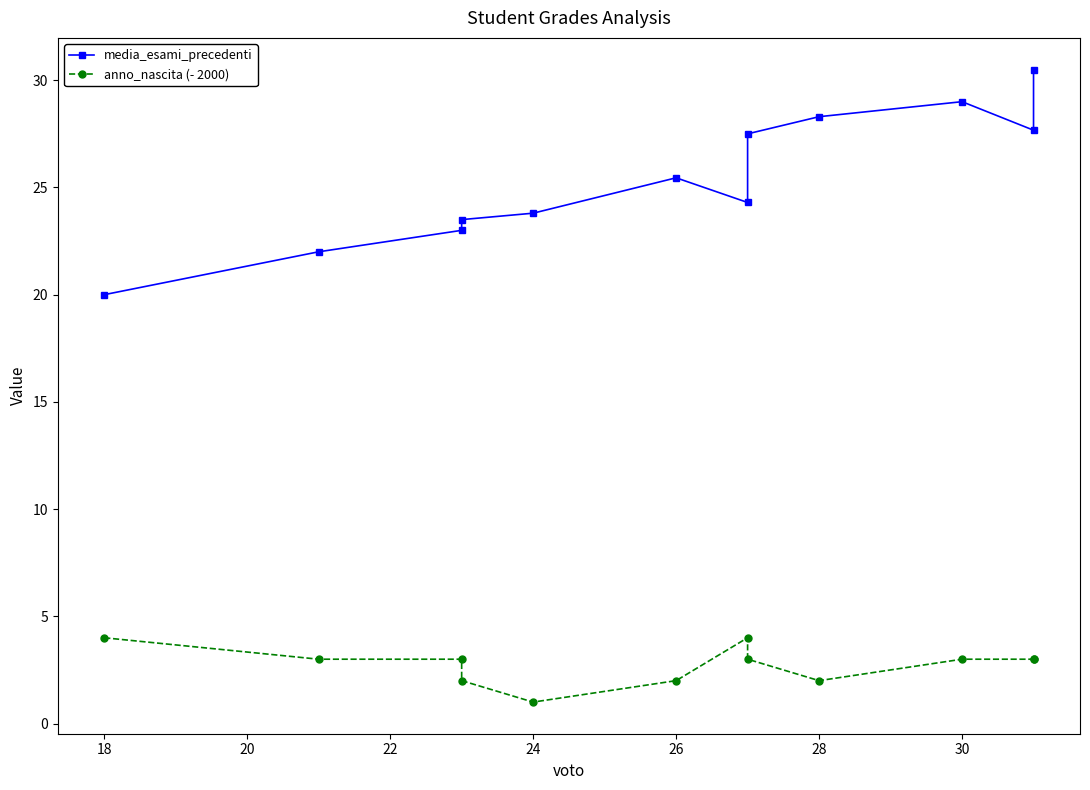

Does the chart have visible grid lines?

No